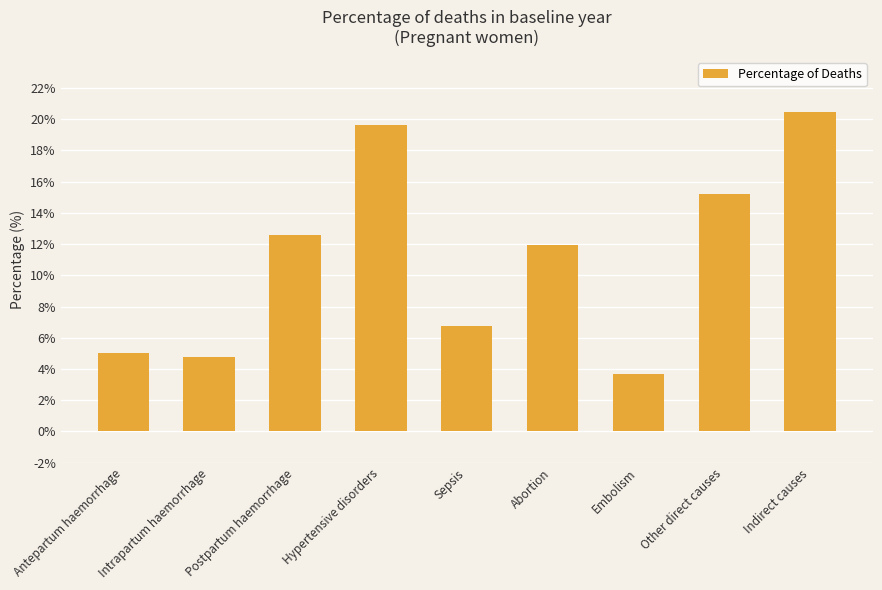

How many data points are less than 11?

4